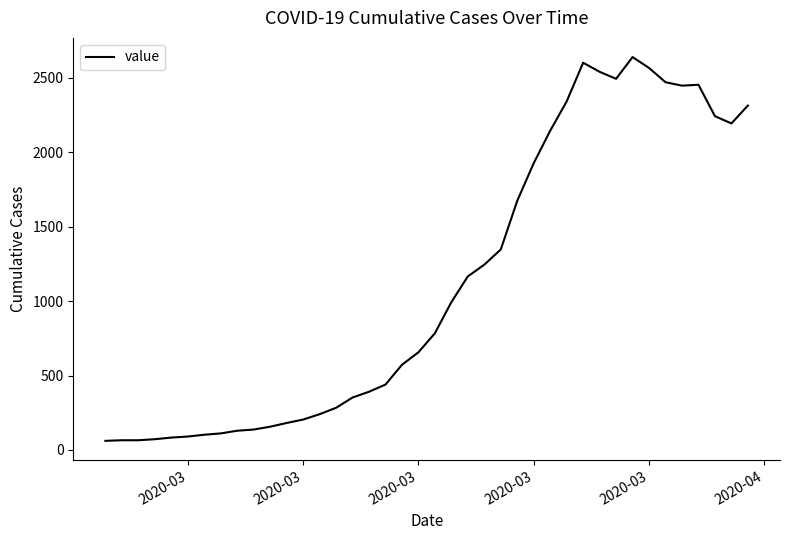

Does the chart have visible grid lines?

No